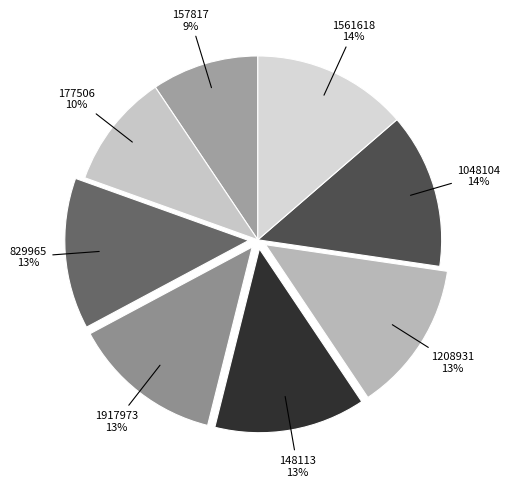

Which slice is the largest?

1048104